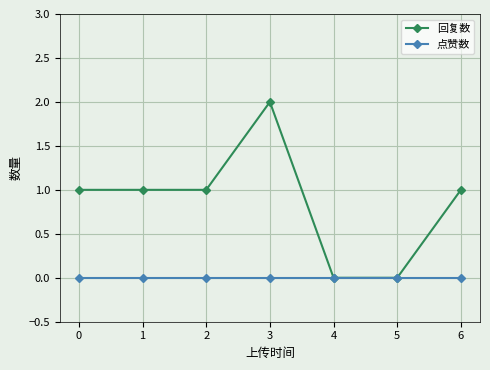

Which category has the highest value across all series?

3